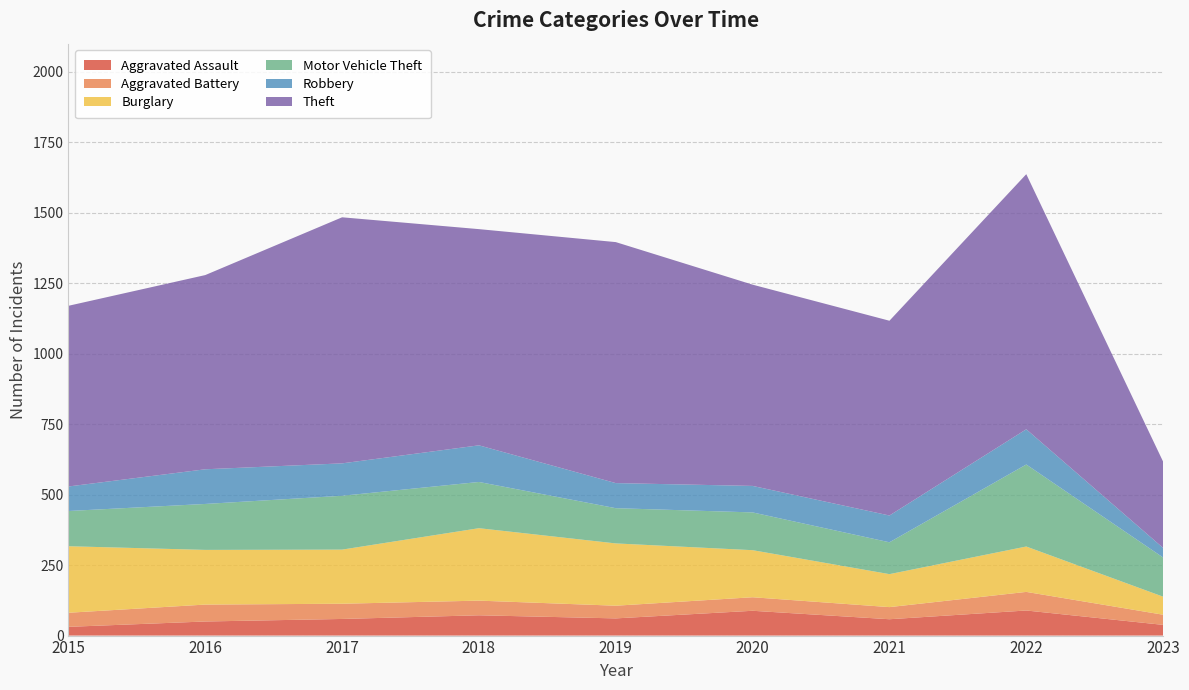

Reading right to left, extract all data points from this chart.

Aggravated Assault: 38	89	58	88	61	72	59	50	31
Aggravated Battery: 36	66	43	48	45	52	54	60	50
Burglary: 64	161	117	167	221	257	192	194	236
Motor Vehicle Theft: 139	291	113	134	125	164	191	163	125
Robbery: 34	125	95	94	89	130	115	123	87
Theft: 306	905	691	714	855	767	873	689	641